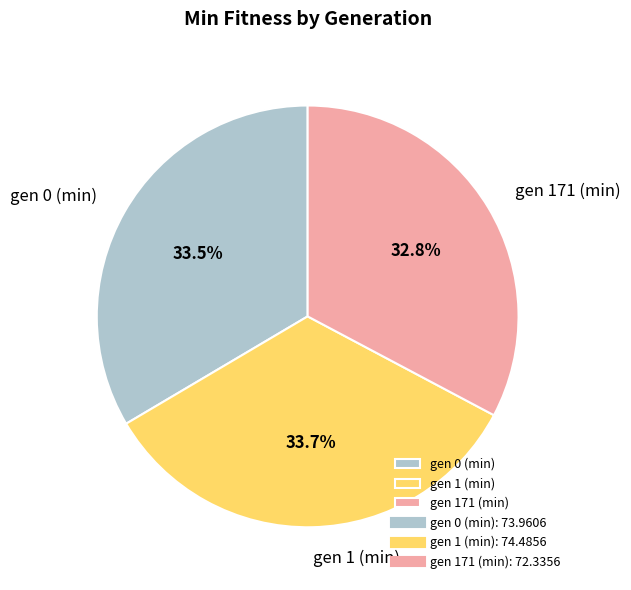

Is gen 171 (min) the majority of the pie?

No